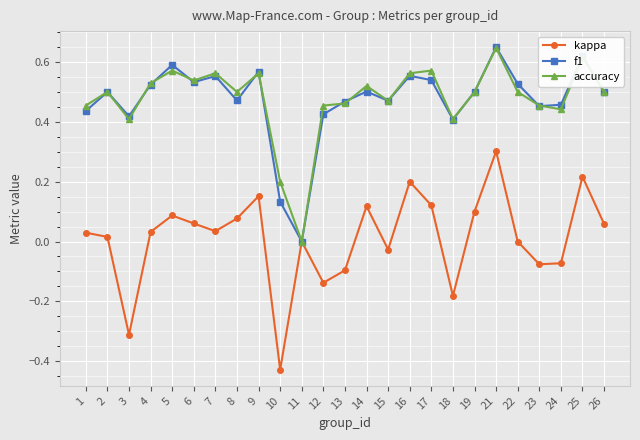

Which category has the highest value in the kappa series?

21